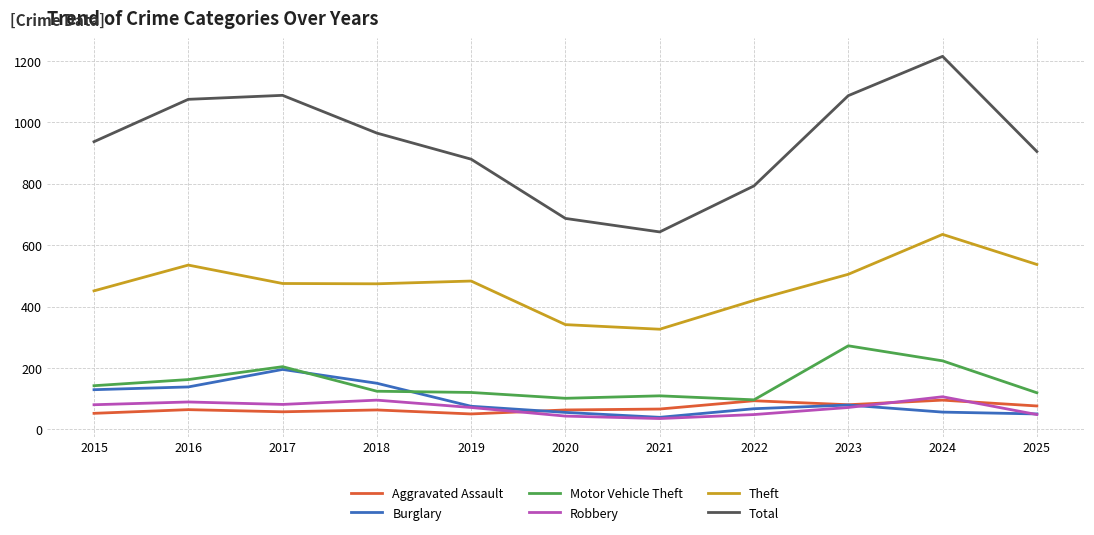

What is the minimum value shown in the chart?

35